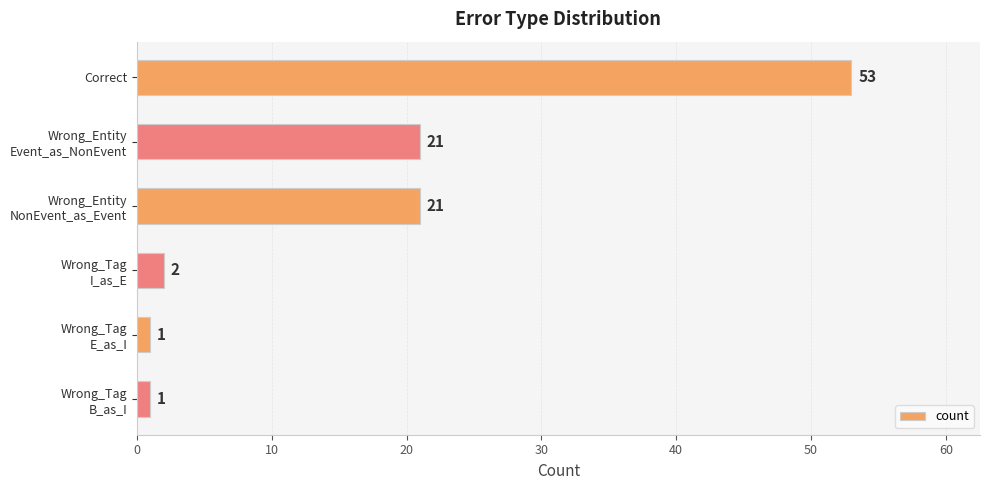

The chart shows a value of 53 at Correct. True or false?

True